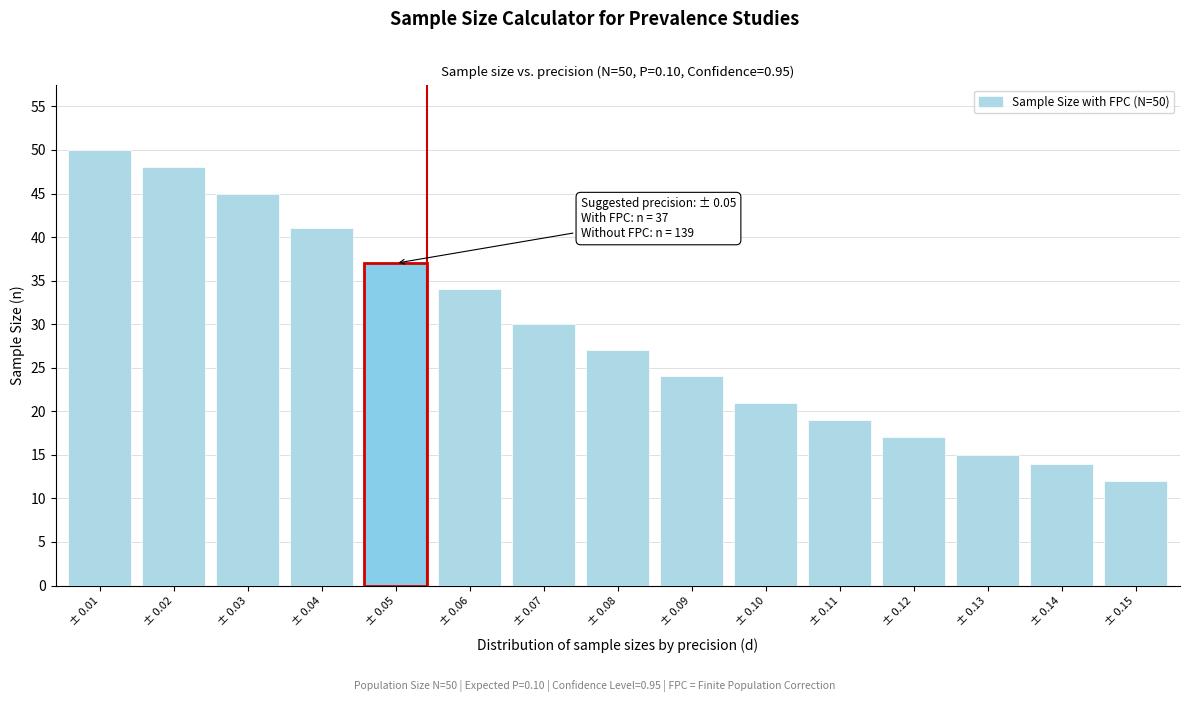

Reading left to right, extract all data points from this chart.

50	48	45	41	37	34	30	27	24	21	19	17	15	14	12